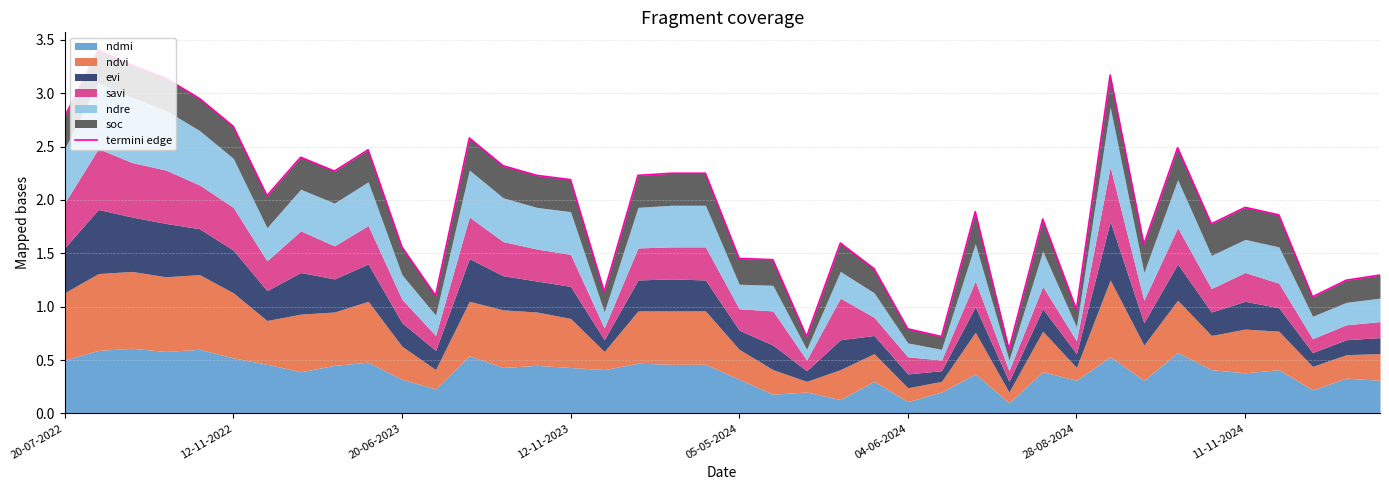

Reading right to left, list all the values displayed in this chart.

1.3	1.2	1.1	1.9	1.9	1.8	2.5	1.6	3.2	1.0	1.8	0.6	1.9	0.7	0.8	1.4	1.6	0.7	1.4	1.5	2.2	2.2	2.2	1.1	2.2	2.2	2.3	2.6	1.1	1.6	2.5	2.3	2.4	2.0	2.7	2.9	3.1	3.3	3.4	2.8